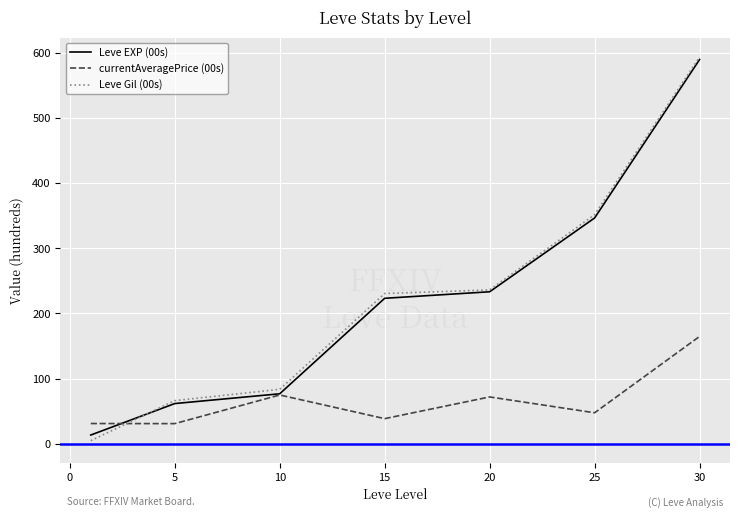

What is the highest value of the Leve Gil (00s) series?

593.8